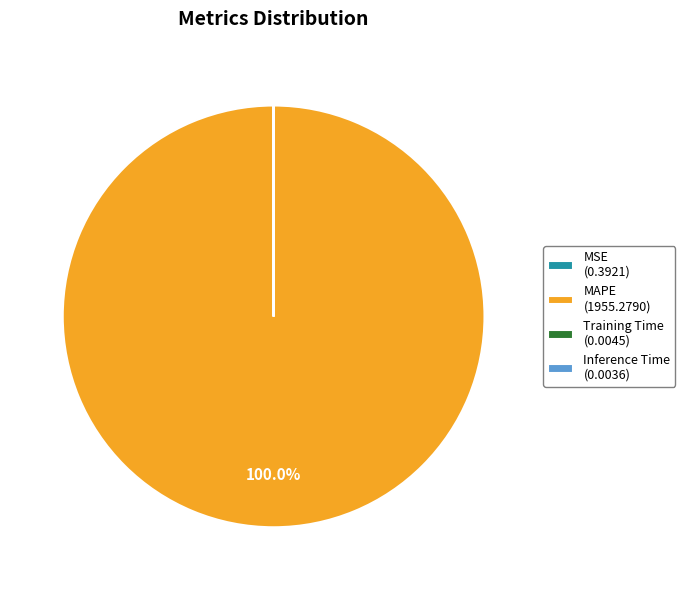

Does any single category account for the majority?

Yes